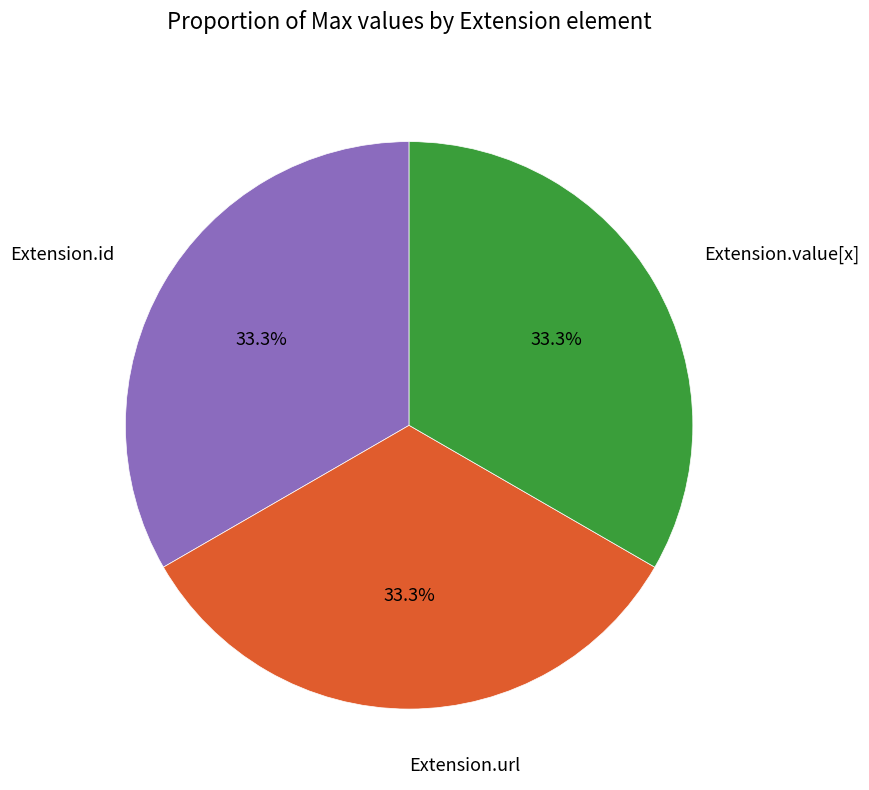

Is there any slice that represents more than half of the pie?

No